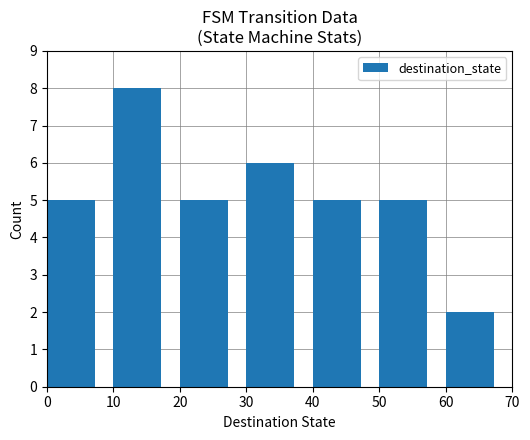

Read the value at 20.

5